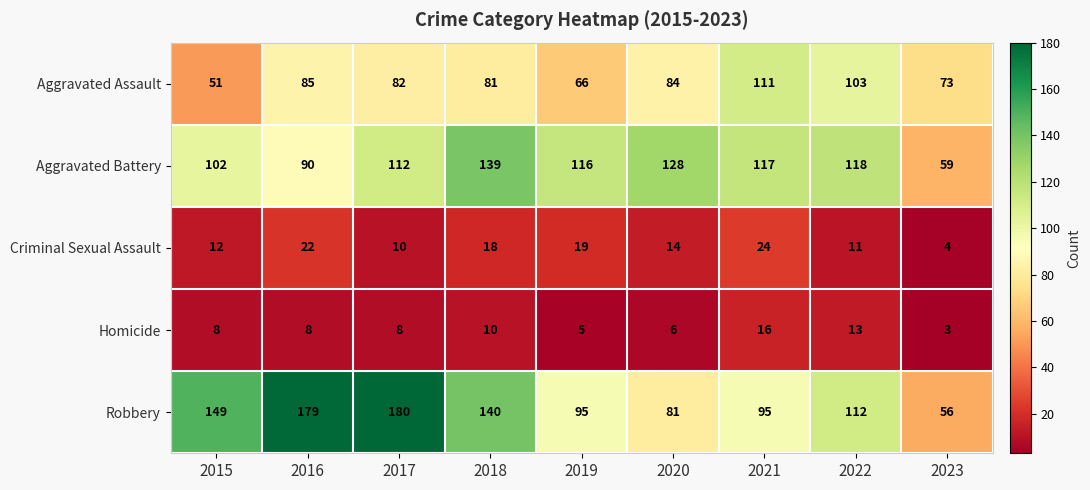

Where does the Robbery series first go above 112?

2015